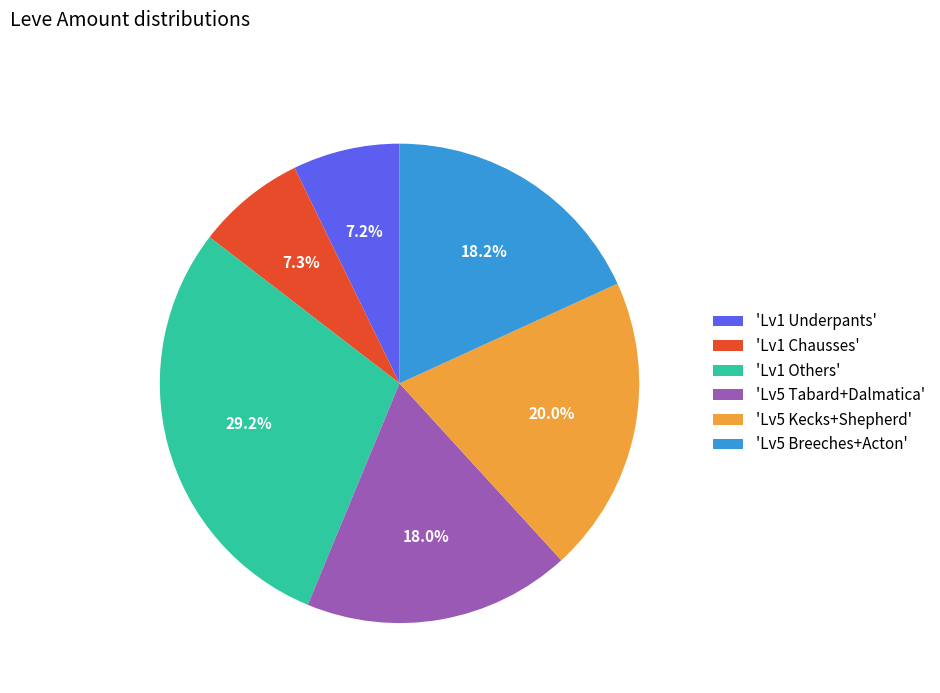

How many slices are in this pie chart?

6